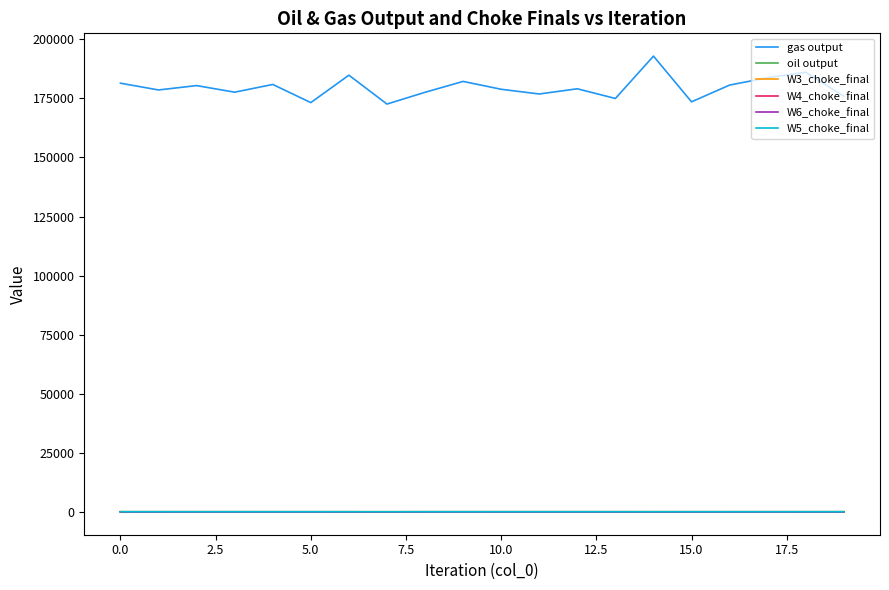

What is the greatest value displayed?

192872.0